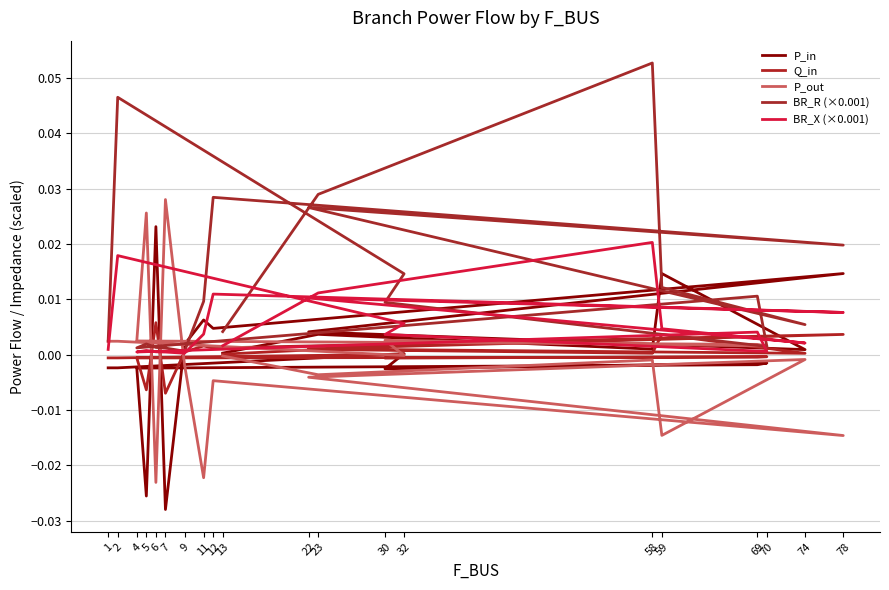

Reading left to right, transcribe all the data shown in this chart.

P_in: -0.0	-0.0	0.0	-0.0	-0.0	-0.0	-0.0	-0.0	0.0	-0.0	0.0	0.0	0.0	0.0	0.0	0.0	0.0	0.0	0.0	0.0
Q_in: -0.0	-0.0	0.0	-0.0	-0.0	-0.0	-0.0	-0.0	0.0	-0.0	0.0	0.0	0.0	0.0	0.0	0.0	0.0	0.0	0.0	0.0
P_out: 0.0	0.0	-0.0	0.0	0.0	0.0	0.0	0.0	-0.0	0.0	-0.0	-0.0	-0.0	-0.0	-0.0	-0.0	-0.0	-0.0	-0.0	-0.0
BR_R (×0.001): 0.0	0.0	0.0	0.0	0.0	0.0	0.0	0.0	0.0	0.0	0.0	0.0	0.0	0.0	0.0	0.0	0.0	0.1	0.0	0.0
BR_X (×0.001): 0.0	0.0	0.0	0.0	0.0	0.0	0.0	0.0	0.0	0.0	0.0	0.0	0.0	0.0	0.0	0.0	0.0	0.0	0.0	0.0